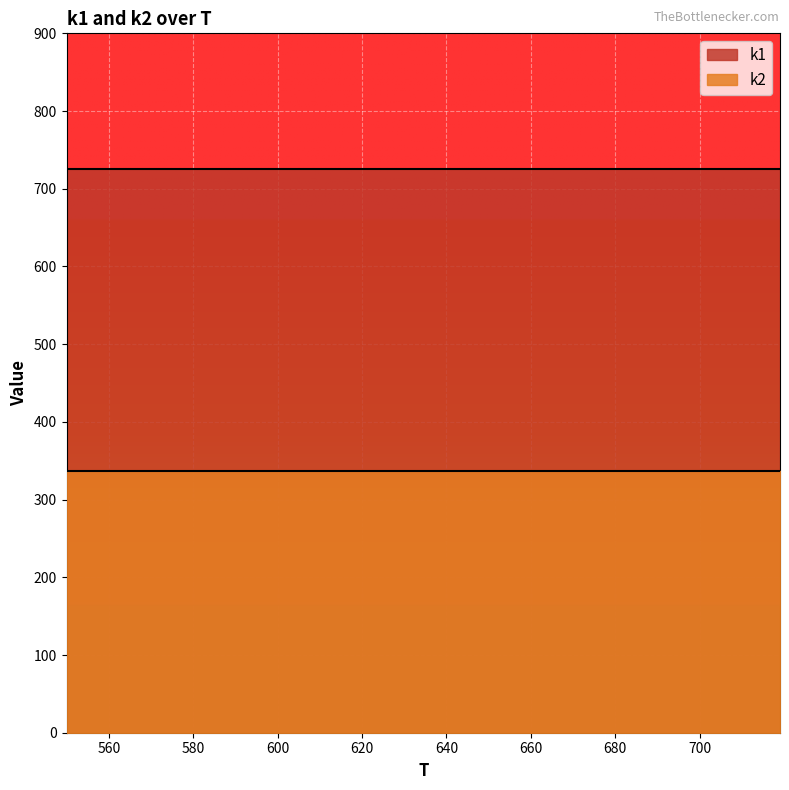

At which label is k2 closest to 337?

550